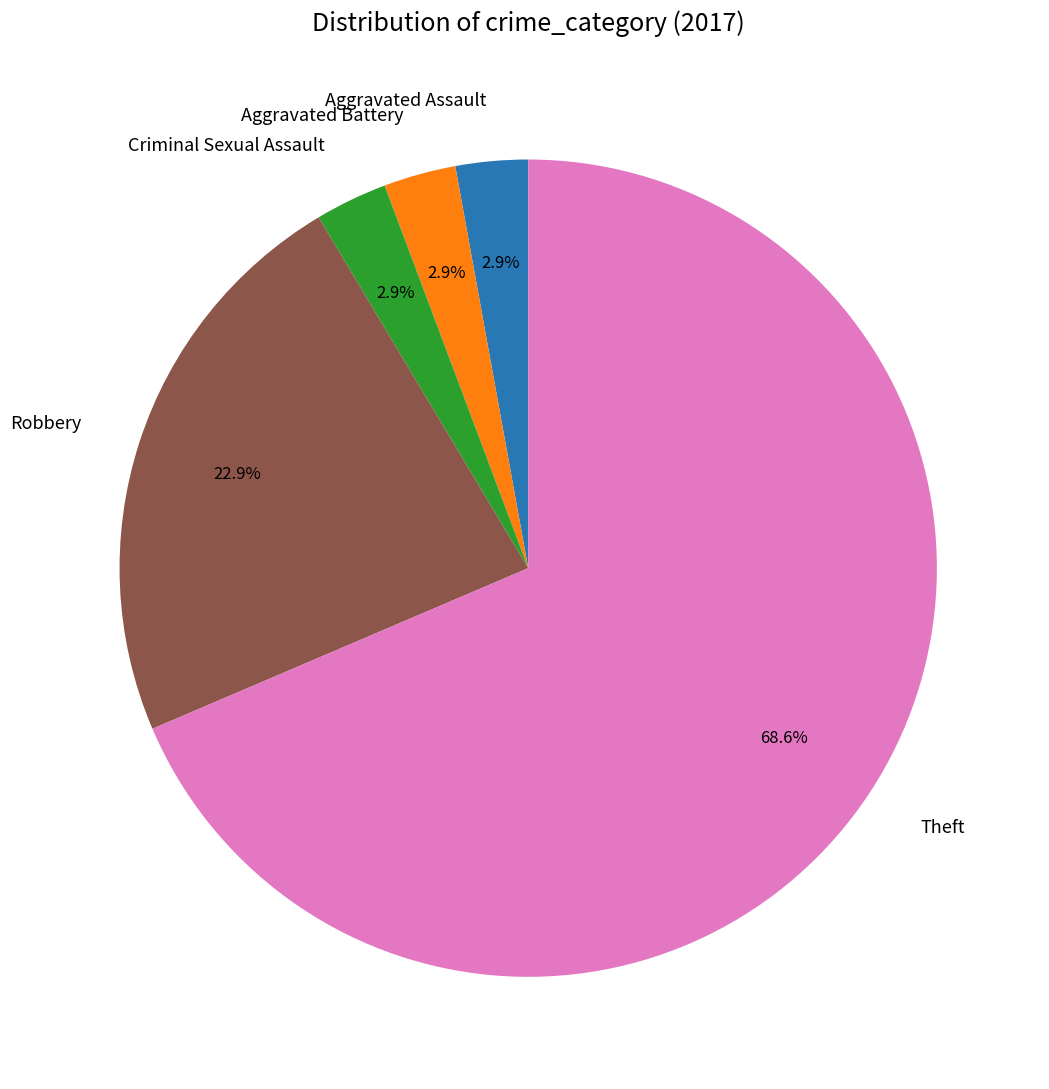

To the nearest percent, what is the average slice percentage?

20%